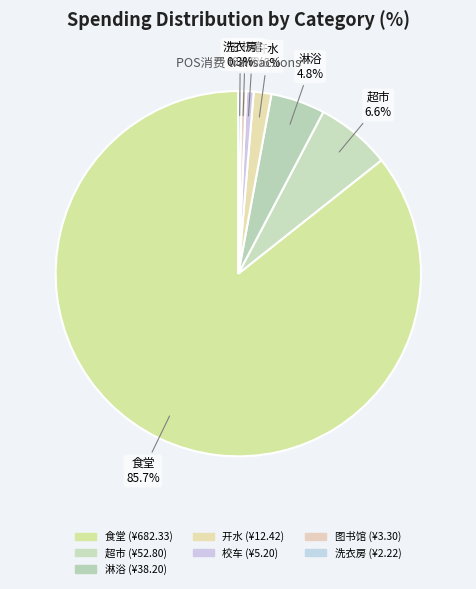

Is it true that 洗衣房 is 13% of the pie?

False